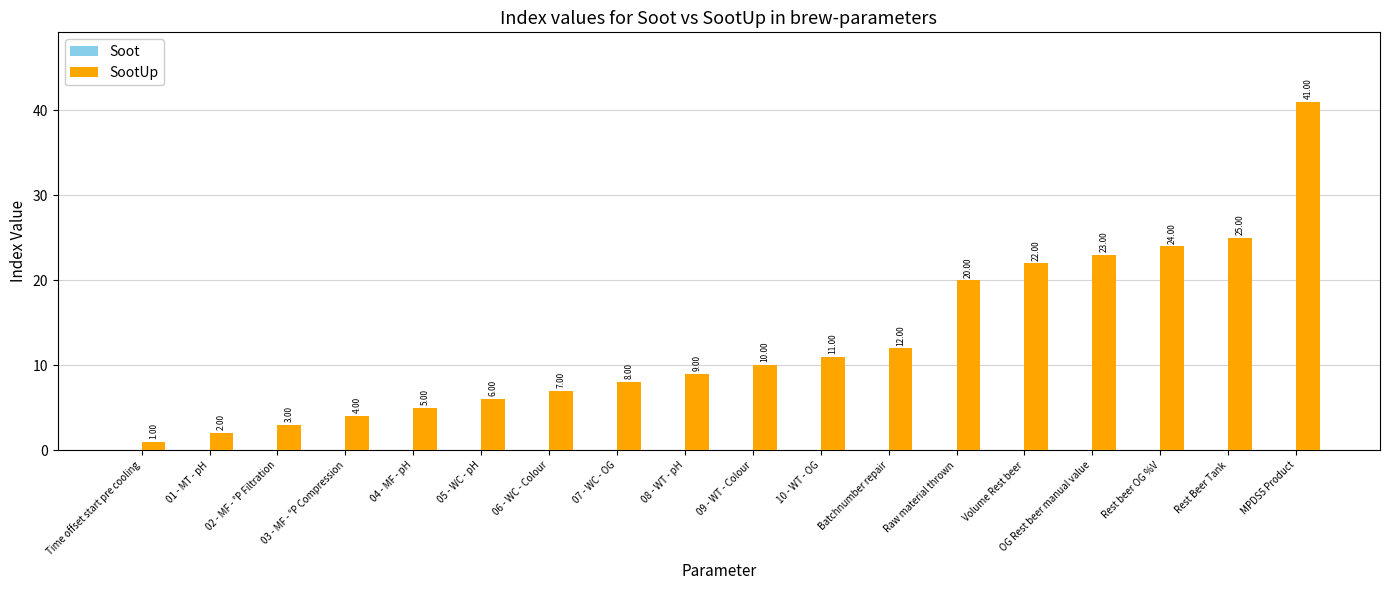

Rank the categories by value from lowest to highest.

Time offset start pre cooling, 01 - MT - pH, 02 - MF - °P Filtration, 03 - MF - °P Compression, 04 - MF - pH, 05 - WC - pH, 06 - WC - Colour, 07 - WC - OG, 08 - WT - pH, 09 - WT - Colour, 10 - WT - OG, Batchnumber repair, Raw material thrown, Volume Rest beer, OG Rest beer manual value, Rest beer OG %V, Rest Beer Tank, MPDS5 Product